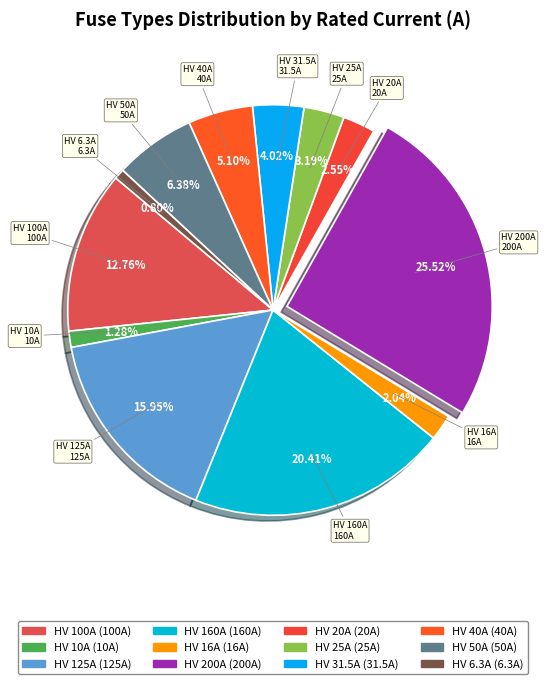

How many slices are in this pie chart?

12